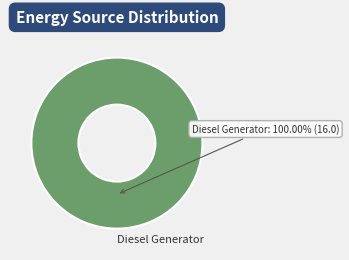

Count the number of slices in the pie.

1